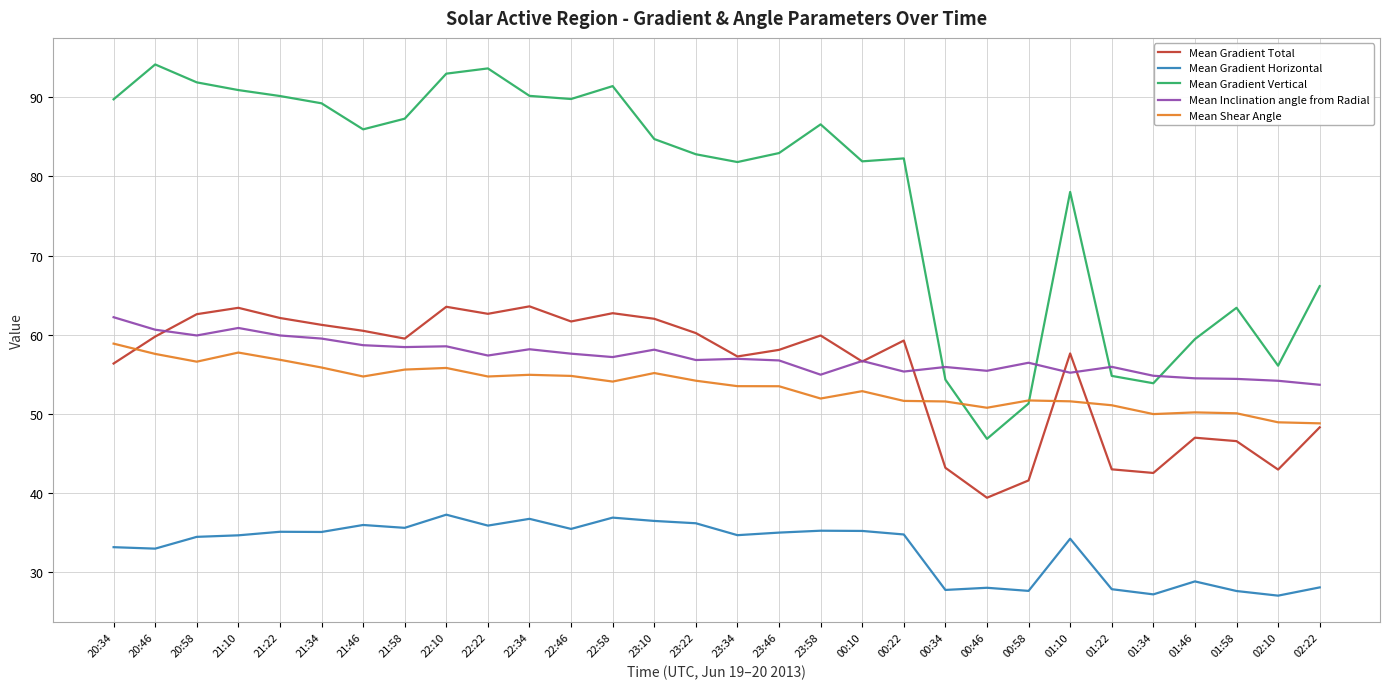

What is the greatest value displayed?

94.1